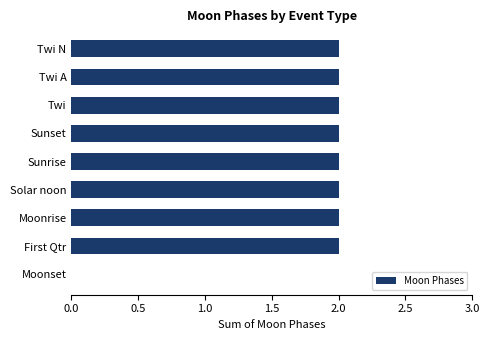

The value at First Qtr is 3. True or false?

False